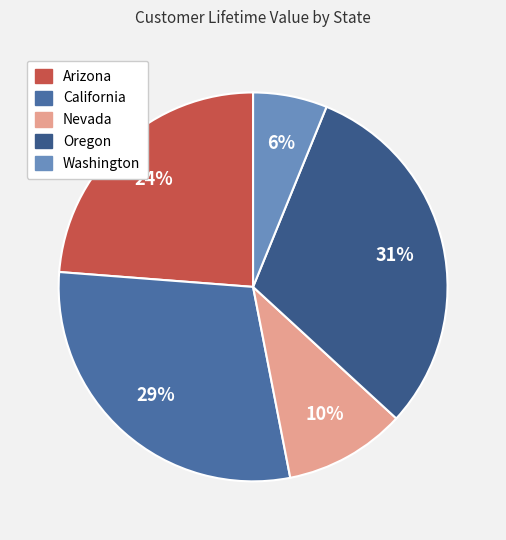

Does Nevada represent more than half of the total?

No